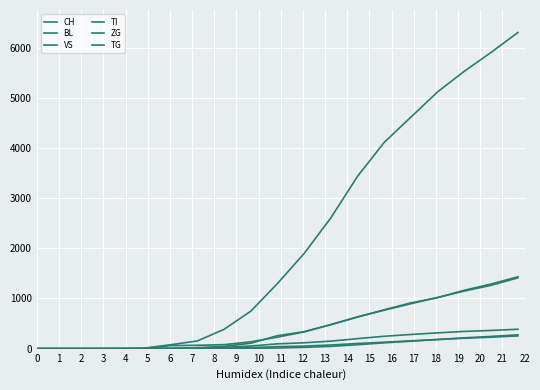

What is the sum of all ZG values?

1463